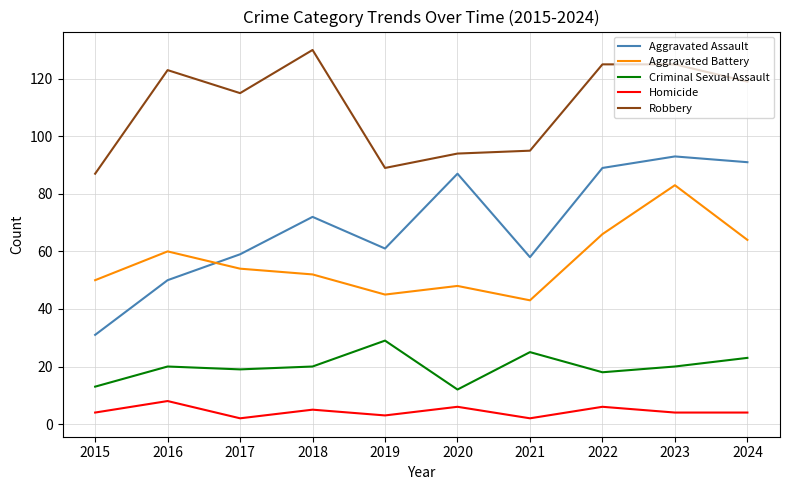

How many lines are shown in the chart?

5